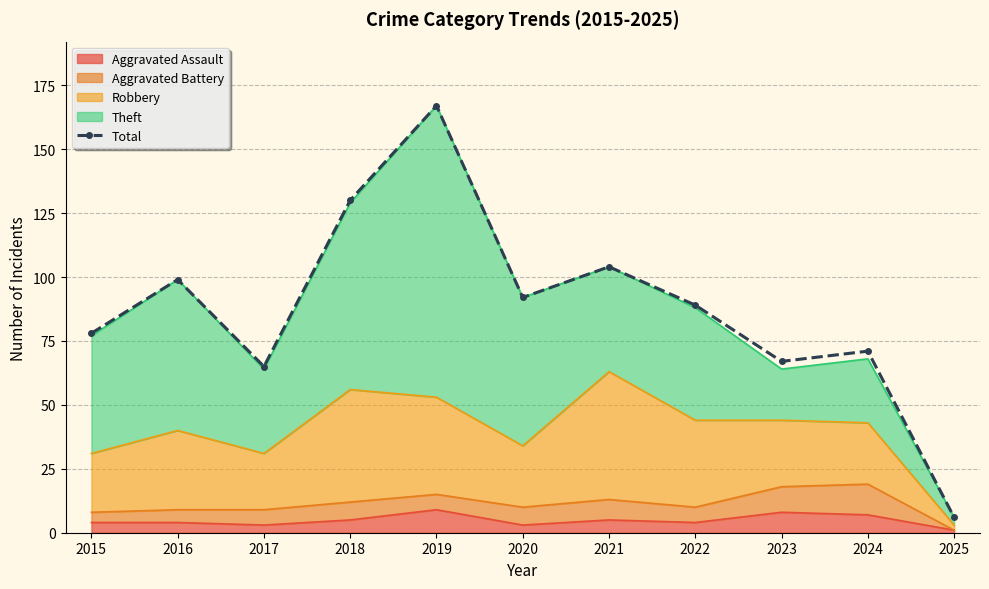

What is the value of the 3rd point from the left?

65